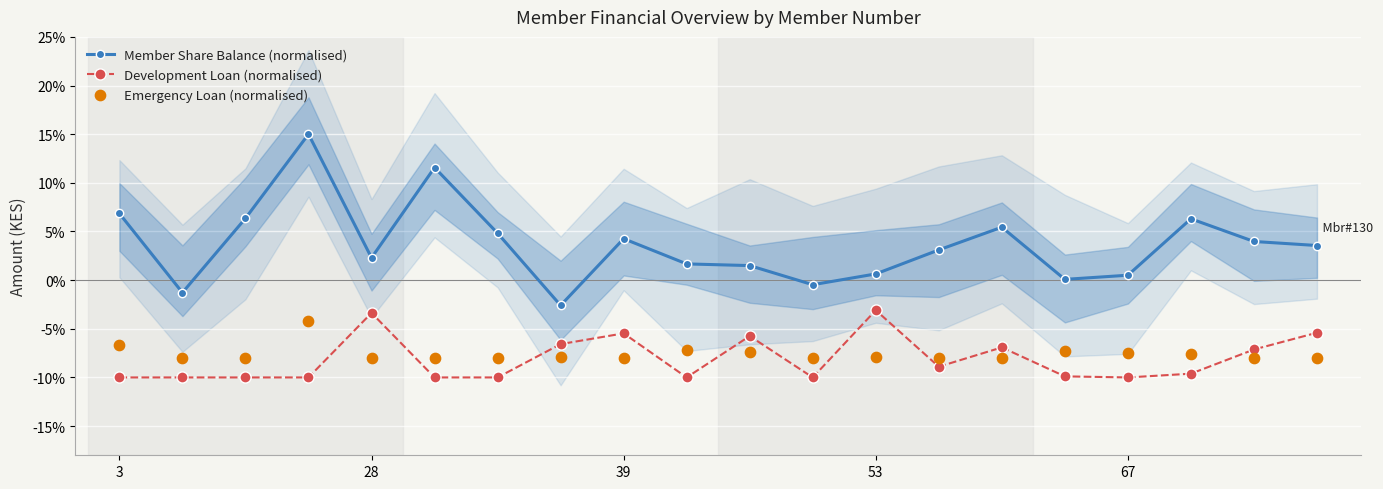

What are all the series names shown in the legend?

Member Share Balance (normalised), Development Loan (normalised), Emergency Loan (normalised)